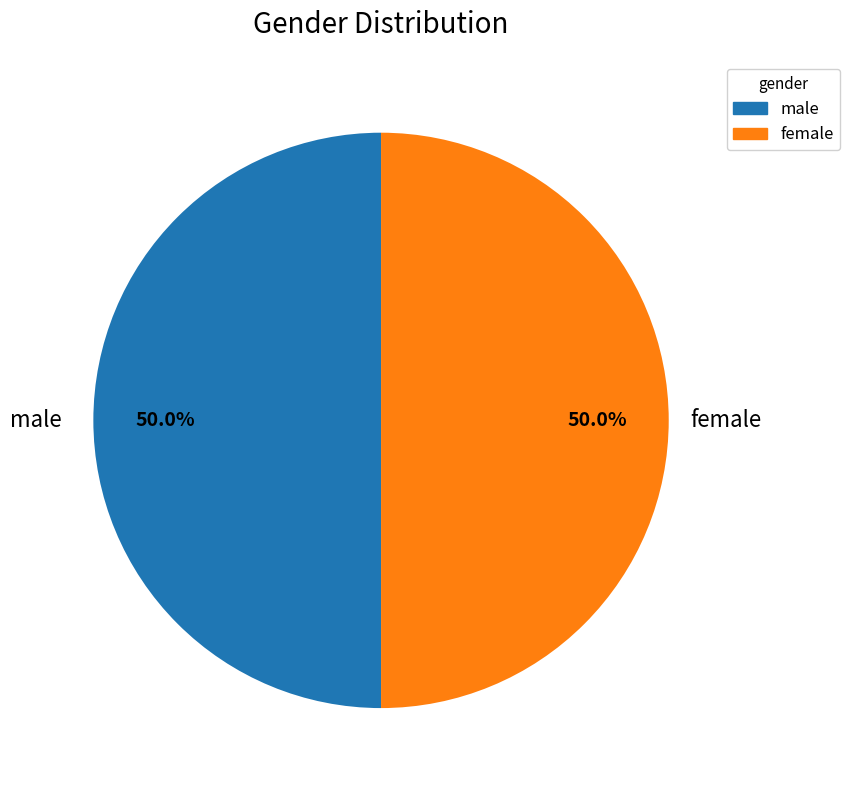

Approximately how many times larger is the value at male compared to female?

1.0